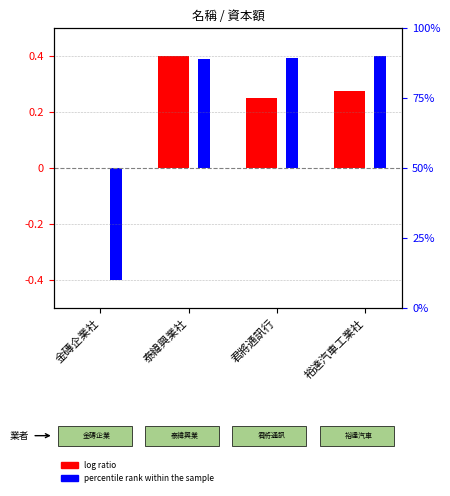

What is the difference between the second highest and minimum values in the percentile rank within the sample series?

0.8